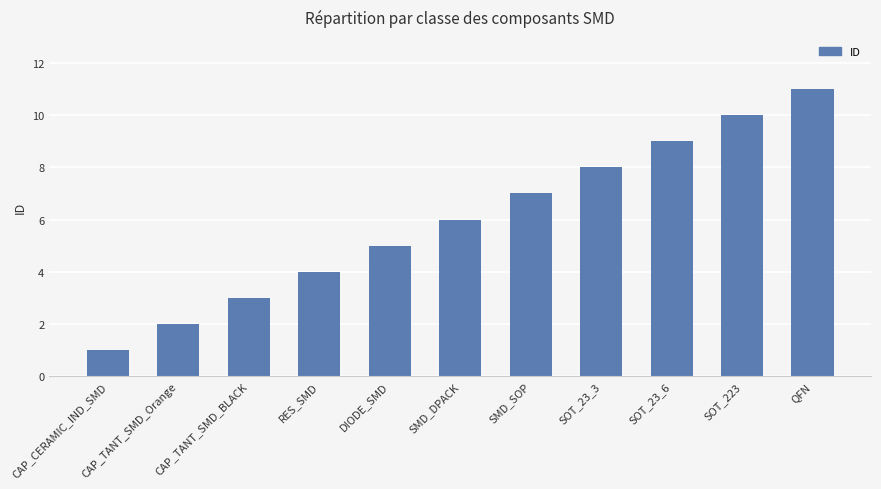

What is the ratio of the value at CAP_TANT_SMD_Orange to the value at RES_SMD?

0.5